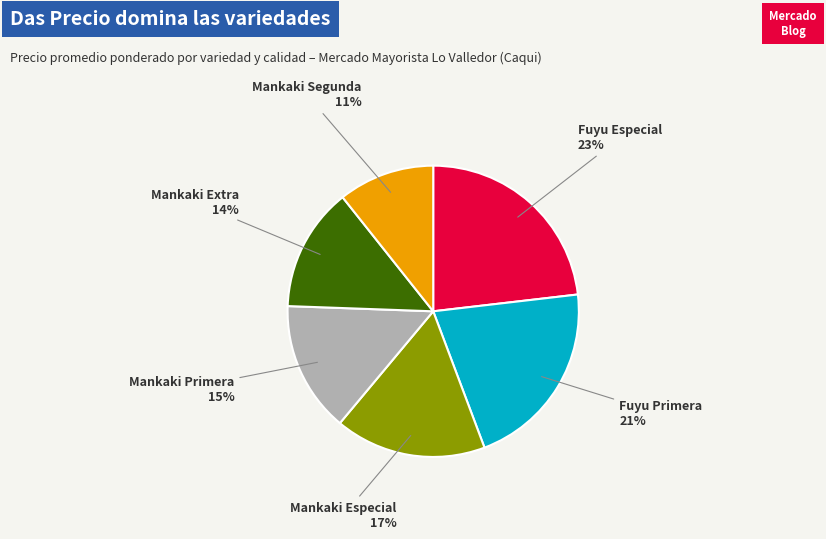

How many slices are in this pie chart?

6